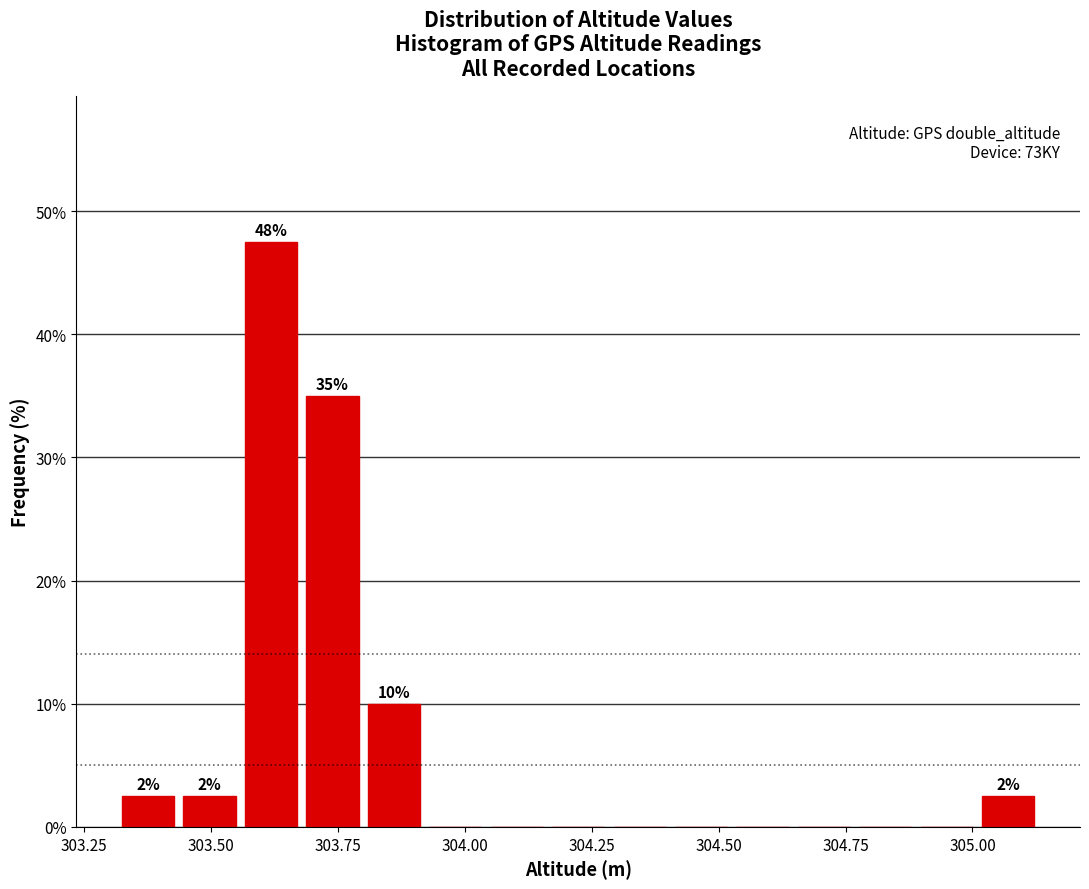

Around what value on the x-axis is the tallest bar? Give the approximate position of its centre, as read against the axis.

303.60